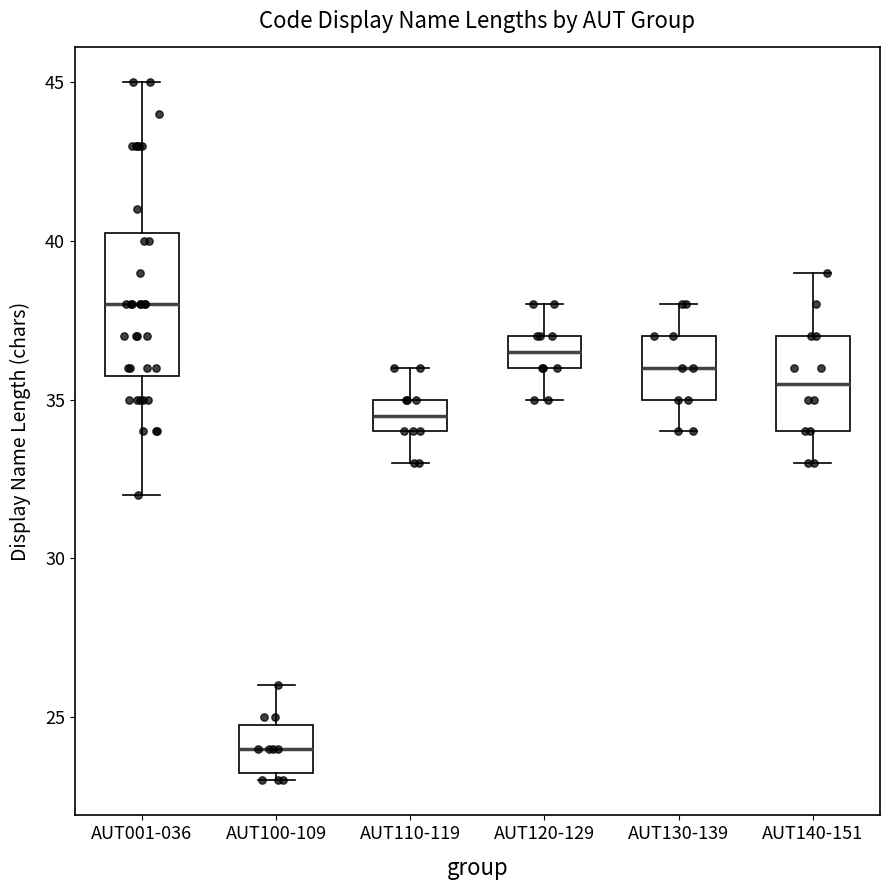

Which box's median line is the highest?

AUT001-036